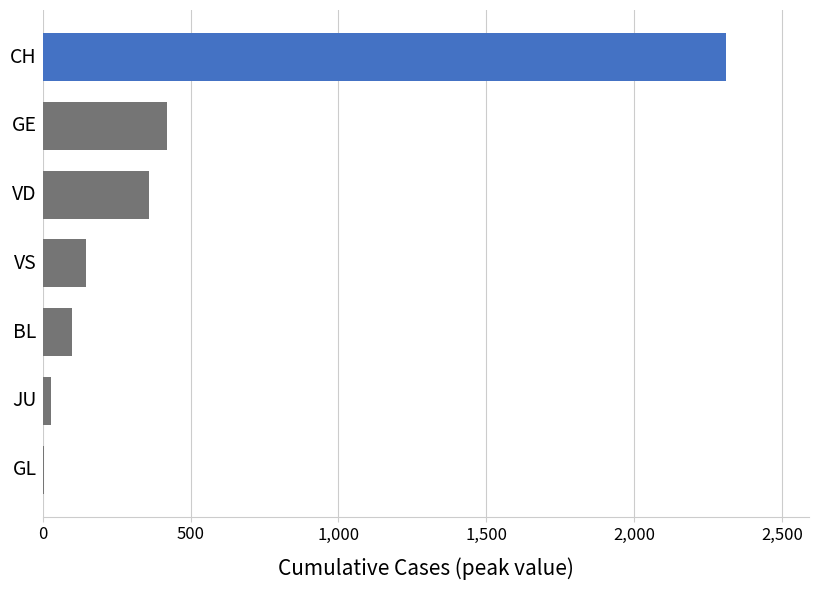

What is the sum of all values?

3373